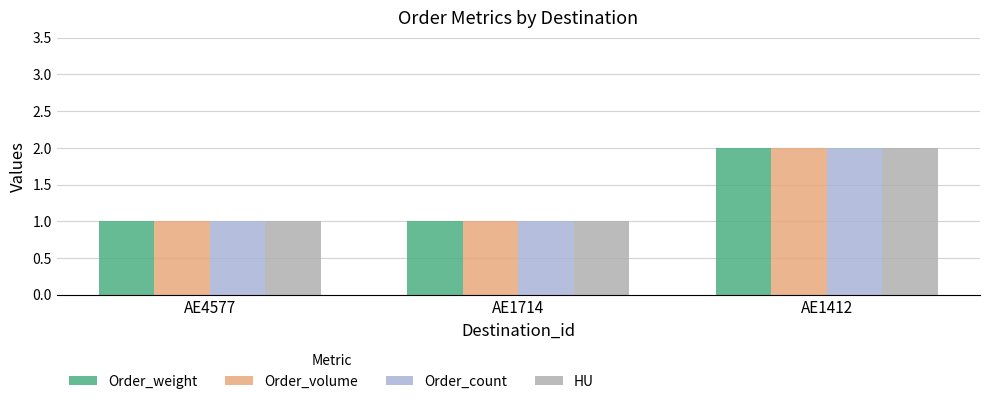

What is the value of the Order_weight bar at the 2nd from the left?

1